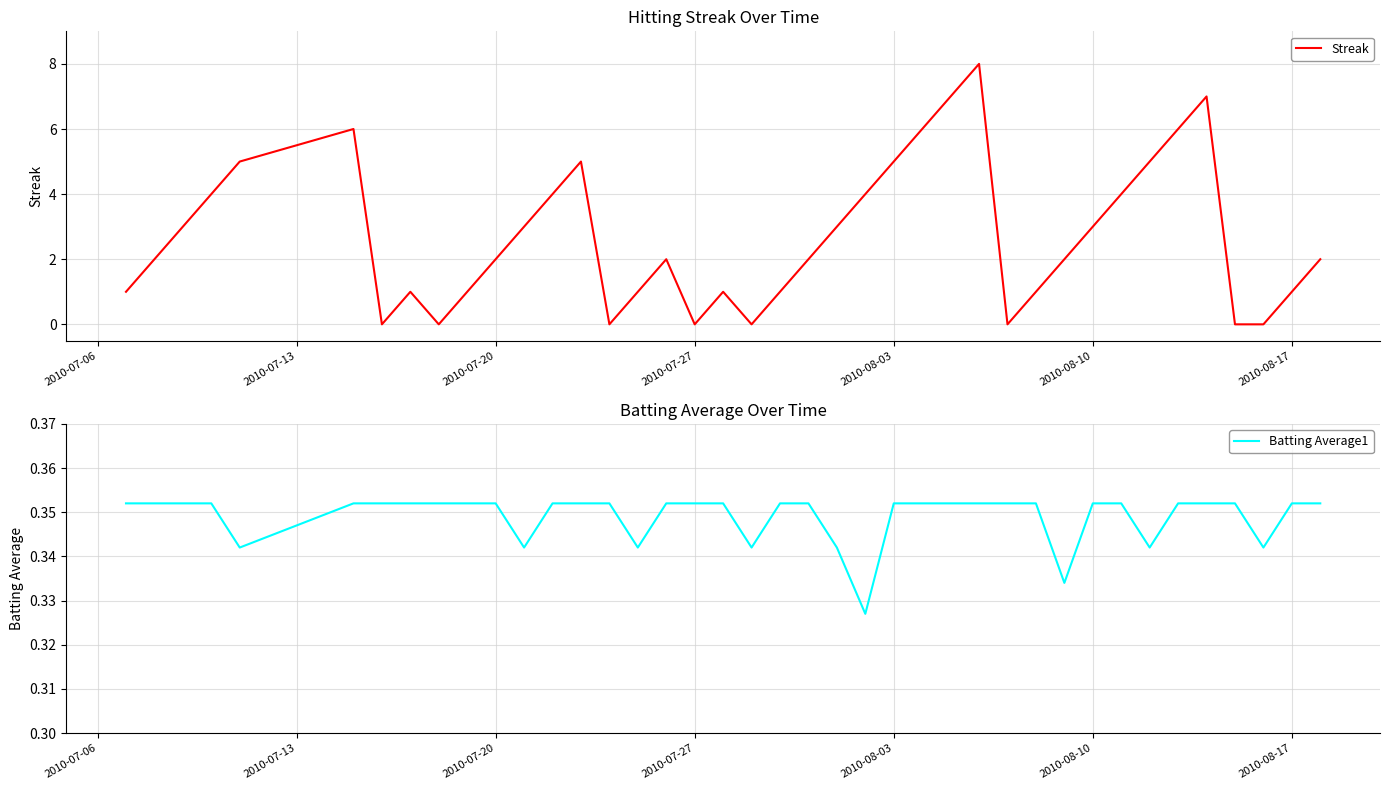

Is it true that Batting Average1 equals 0.6 at 2010-07-27?

False